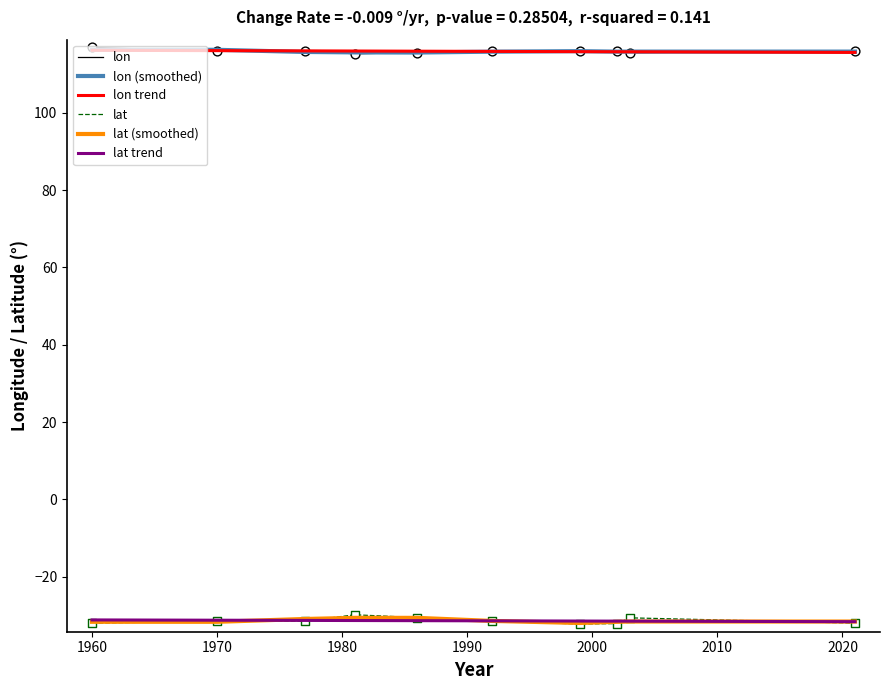

Which series has the largest total across all categories?

lon